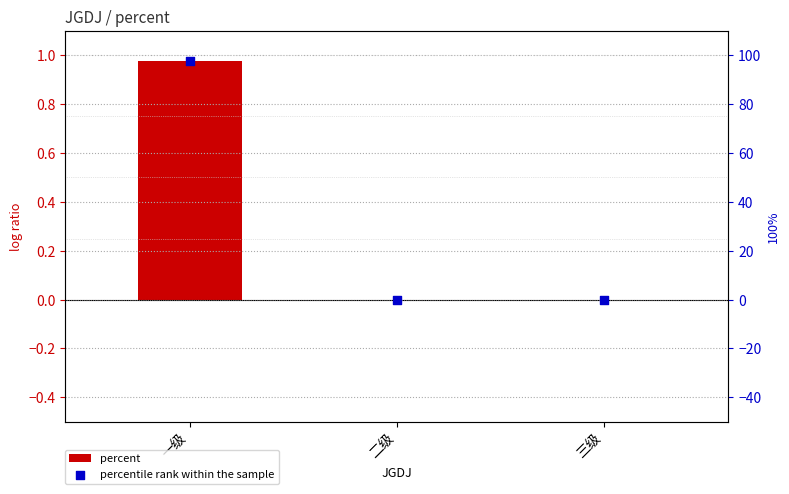

What is the total value across all series at 一级?

98.6